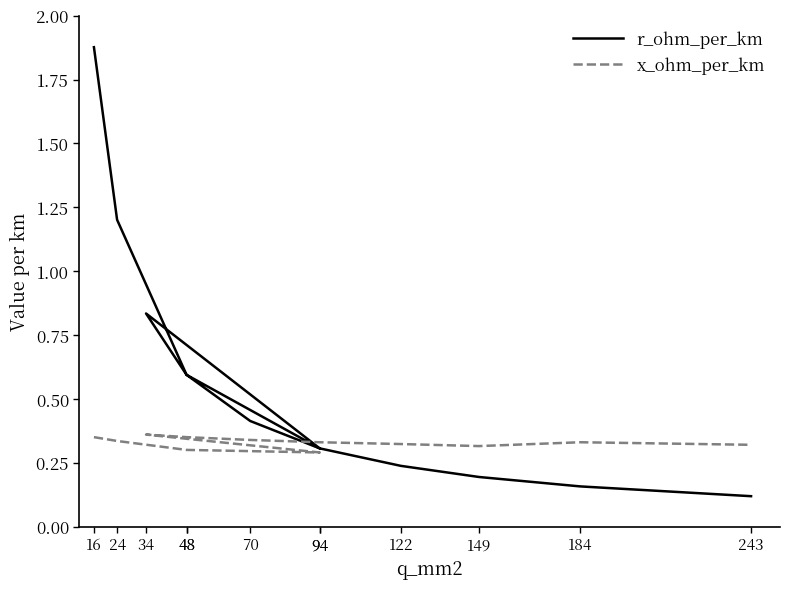

Reading left to right, list all the values displayed in this chart.

r_ohm_per_km: 1.9	1.2	0.6	0.3	0.8	0.6	0.4	0.3	0.2	0.2	0.2	0.1
x_ohm_per_km: 0.3	0.3	0.3	0.3	0.4	0.3	0.3	0.3	0.3	0.3	0.3	0.3